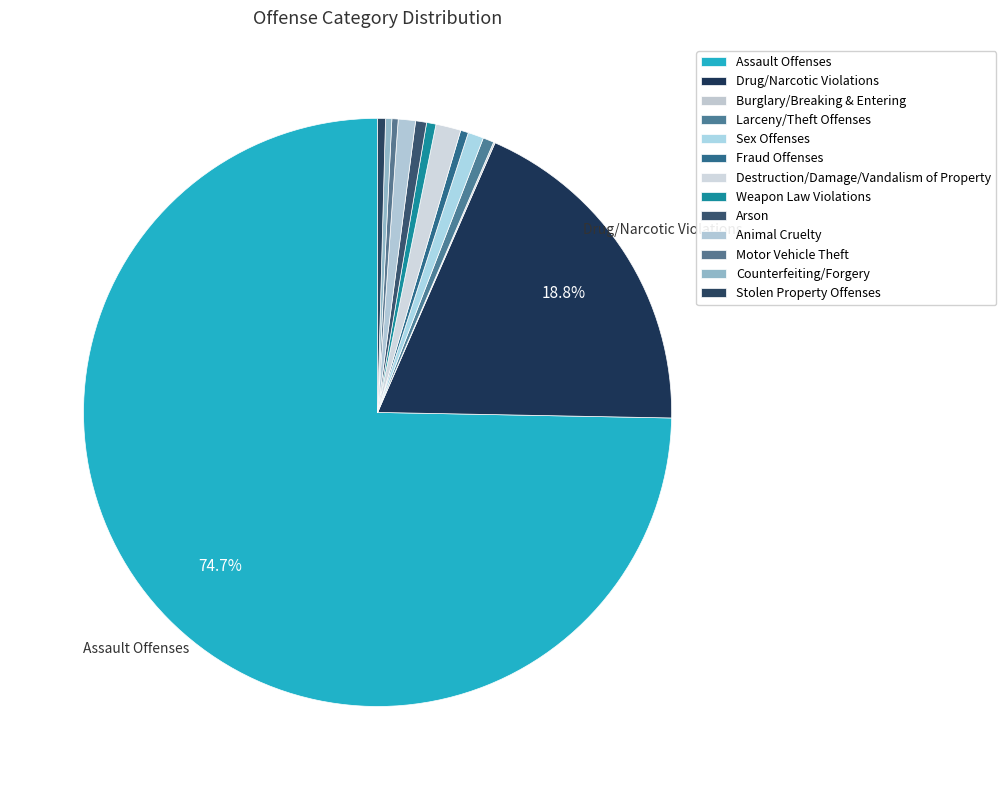

The Drug/Narcotic Violations slice represents 19% of the pie. True or false?

True